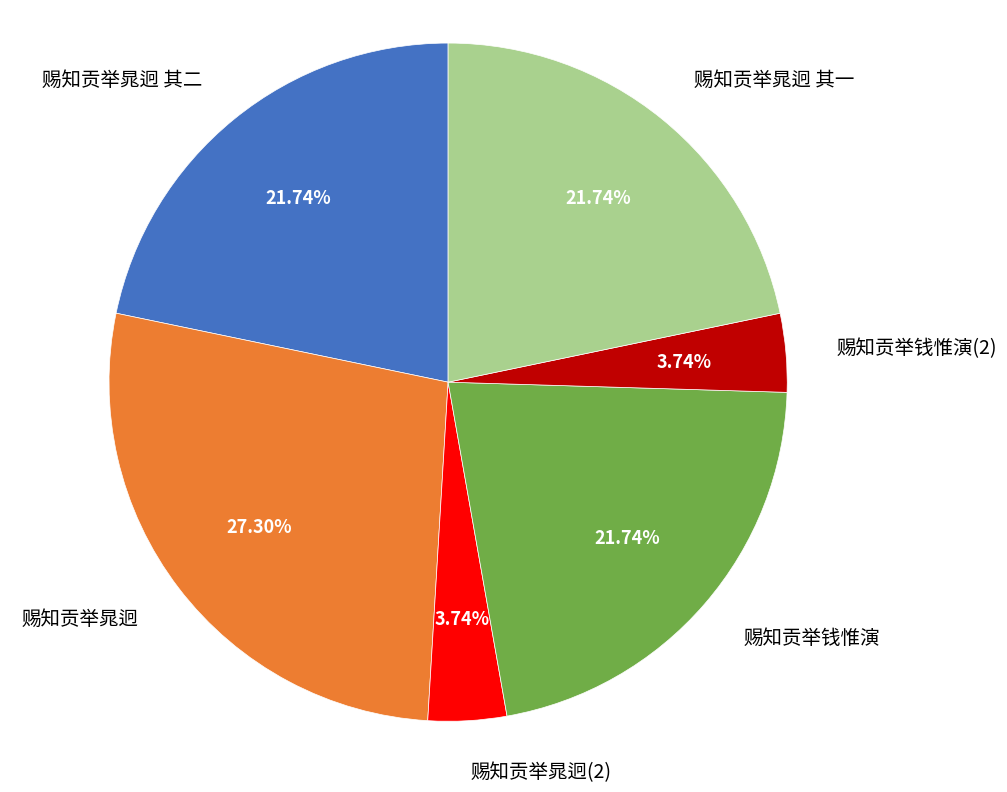

Is 赐知贡举钱惟演 the majority of the pie?

No